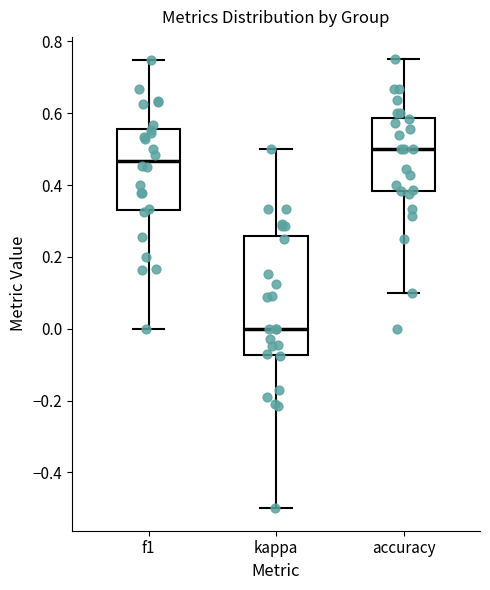

Reading left to right, read every box against the y-axis: the position of its median line, the range the box covers, and the ends of its whiskers. The values are not printed on the chart, so give them approximately, as read against the axis.

f1: median 0.46, box 0.34 to 0.56, whiskers 0.00 to 0.74
kappa: median 0.00, box -0.08 to 0.26, whiskers -0.50 to 0.50
accuracy: median 0.50, box 0.38 to 0.58, whiskers 0.10 to 0.76